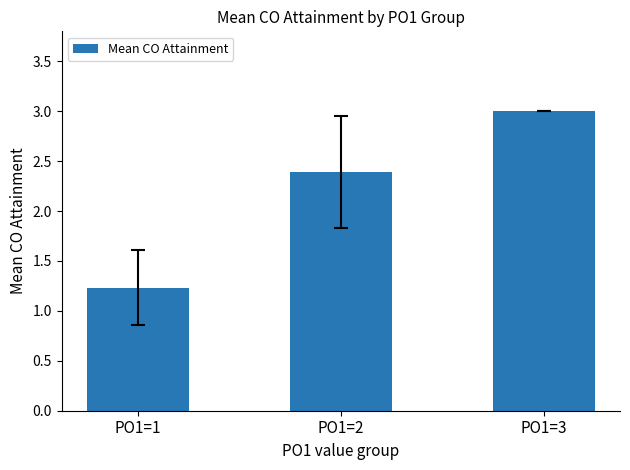

The chart shows a value of 2.0 at PO1=1. True or false?

False